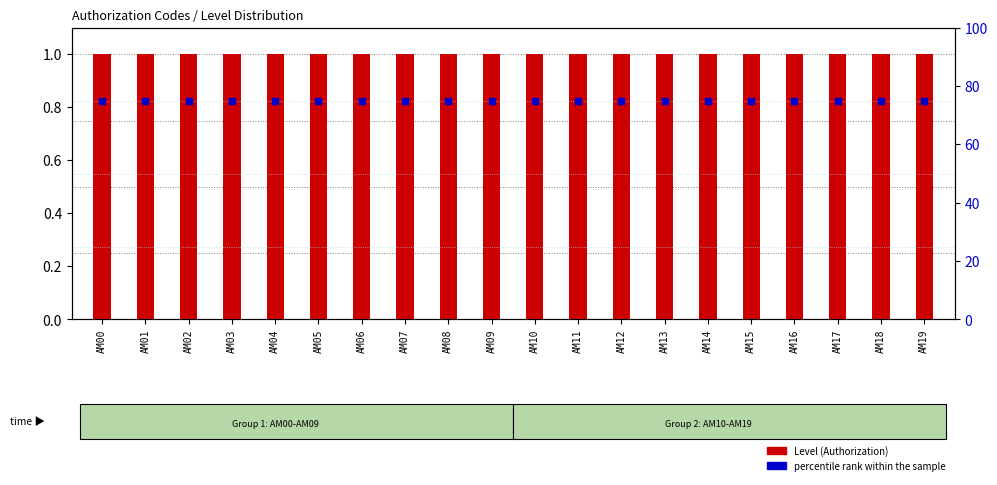

List the labels in order of percentile rank within the sample value, largest first.

AM00, AM01, AM02, AM03, AM04, AM05, AM06, AM07, AM08, AM09, AM10, AM11, AM12, AM13, AM14, AM15, AM16, AM17, AM18, AM19